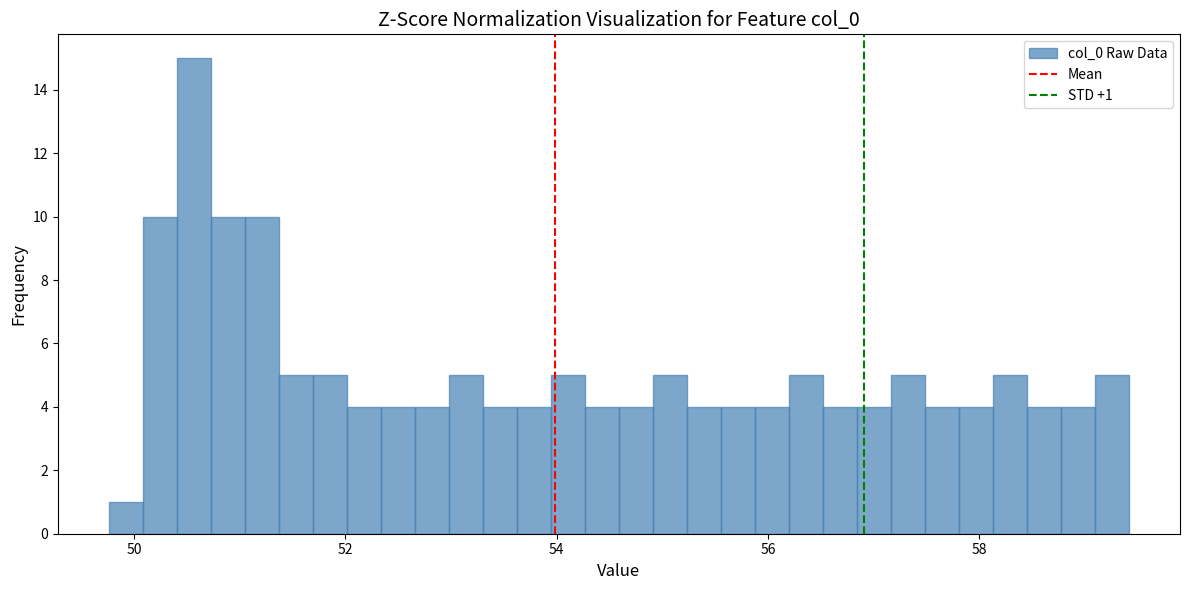

Around what value on the x-axis is the tallest bar? Give the approximate position of its centre, as read against the axis.

50.6